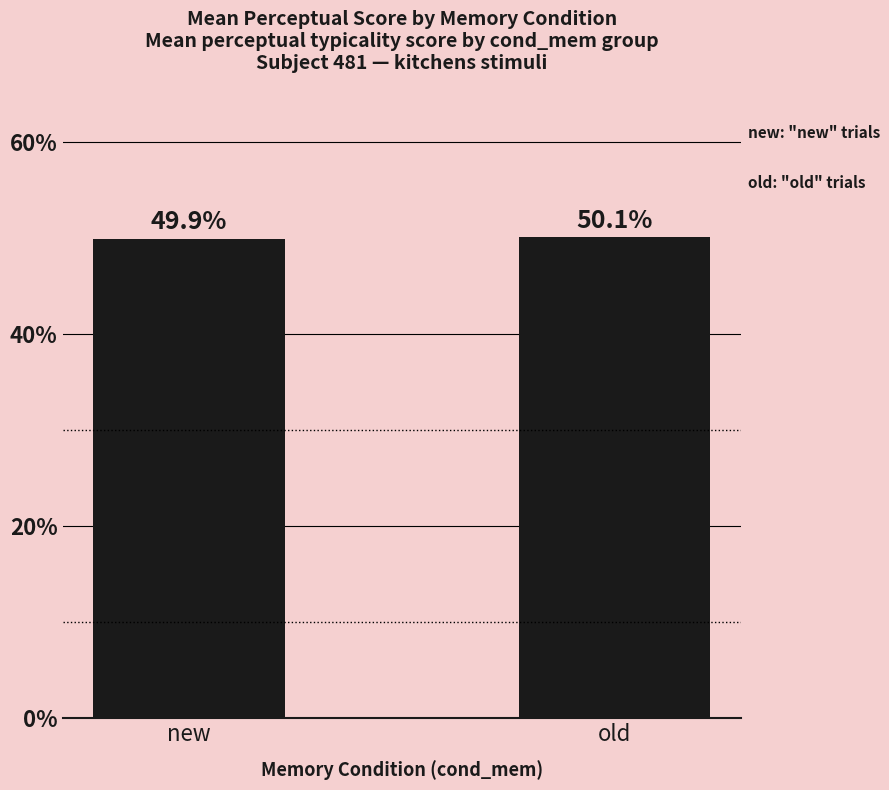

The chart shows a value of 50.1 at old. True or false?

True